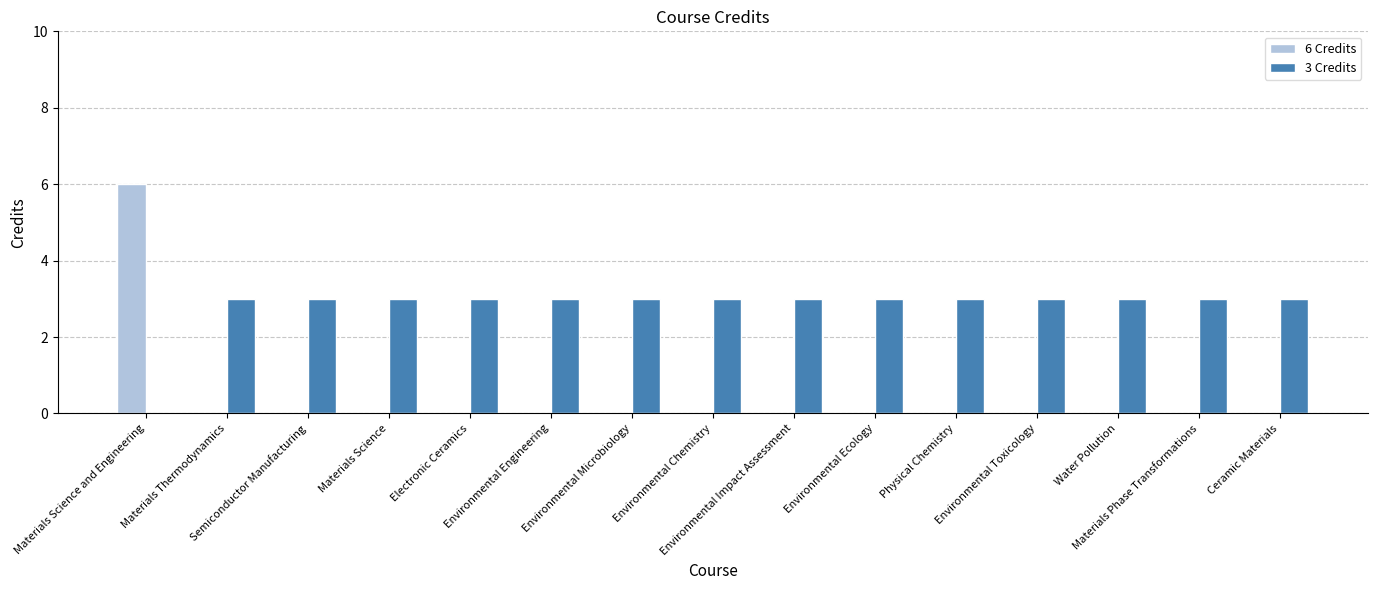

Reading left to right, extract all data points from this chart.

6 Credits: 6	0	0	0	0	0	0	0	0	0	0	0	0	0	0
3 Credits: 0	3	3	3	3	3	3	3	3	3	3	3	3	3	3